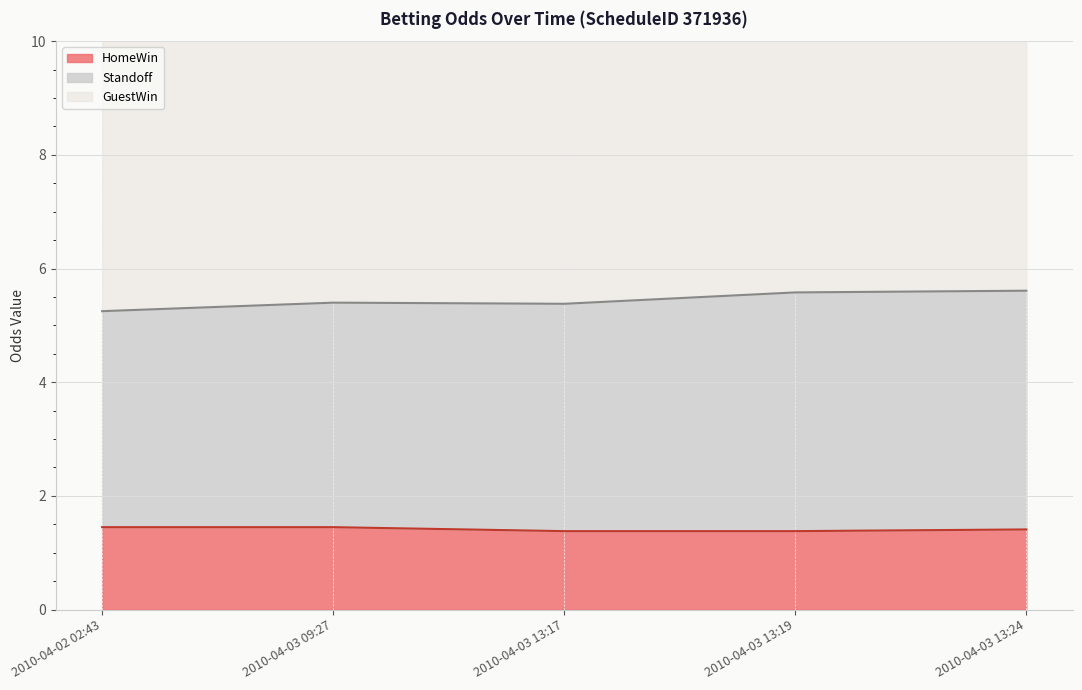

Reading left to right, transcribe all the data shown in this chart.

HomeWin: 2010-04-02 02:43=1.4	2010-04-03 09:27=1.4	2010-04-03 13:17=1.4	2010-04-03 13:19=1.4	2010-04-03 13:24=1.4
Standoff: 2010-04-02 02:43=5.2	2010-04-03 09:27=5.4	2010-04-03 13:17=5.4	2010-04-03 13:19=5.6	2010-04-03 13:24=5.6
GuestWin: 2010-04-02 02:43=12.1	2010-04-03 09:27=12.5	2010-04-03 13:17=12.7	2010-04-03 13:19=13.8	2010-04-03 13:24=13.1